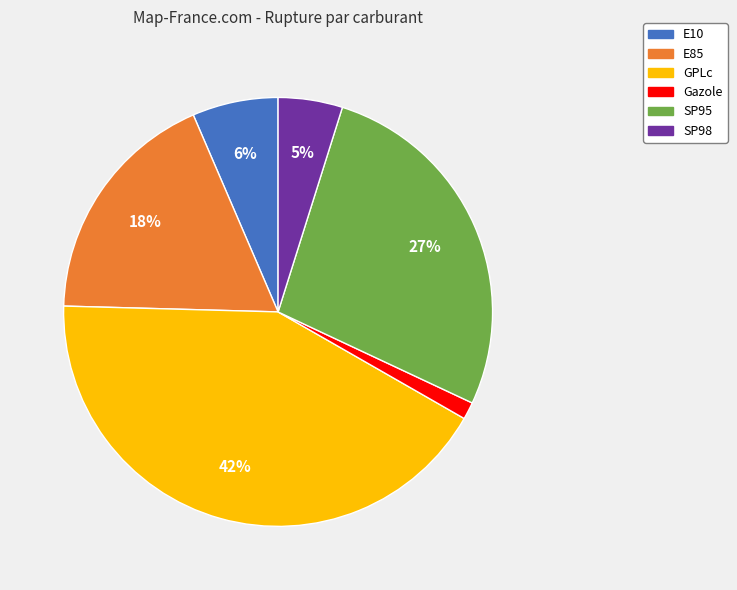

To the nearest percent, what is the difference between the SP98 and Gazole slice percentages?

4%